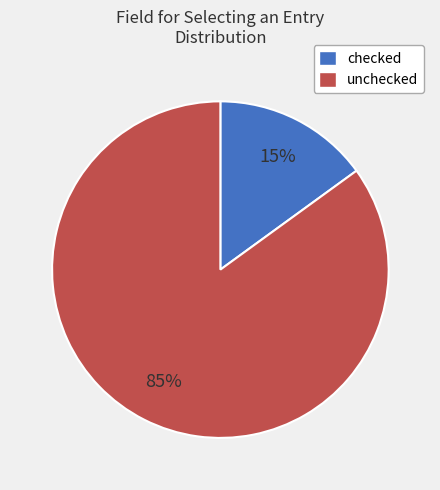

How many slices are in this pie chart?

2